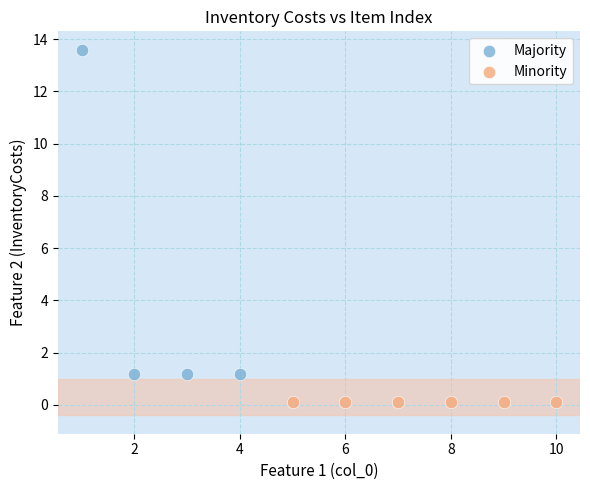

What are all the series names shown in the legend?

Majority, Minority